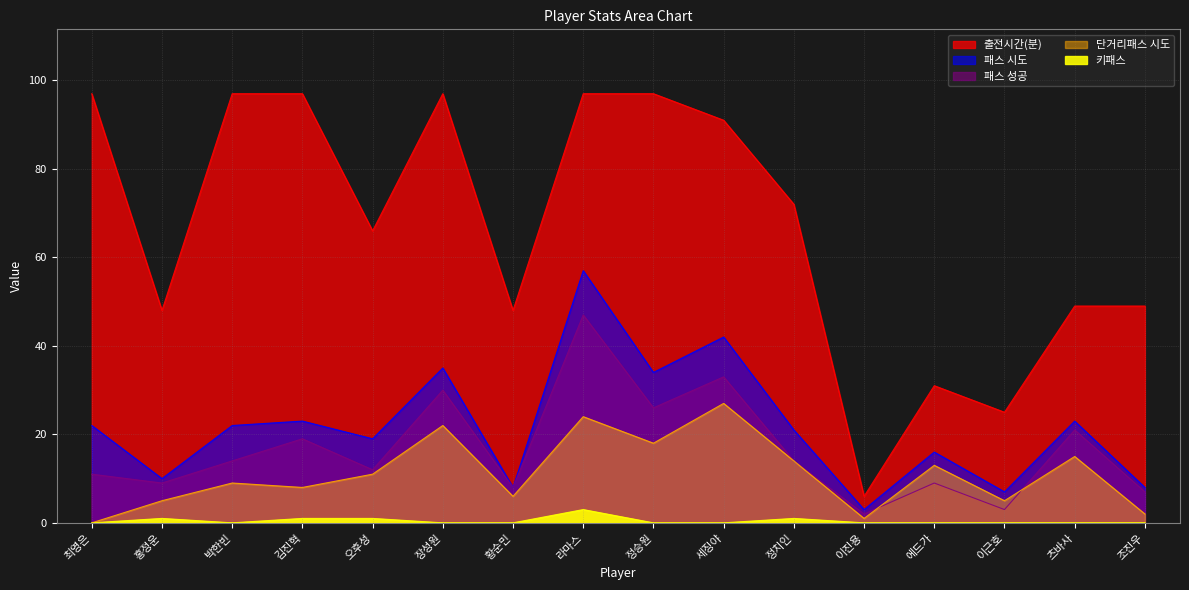

What value does the 단거리패스 시도 series have at 오후성, to the nearest 10?

10